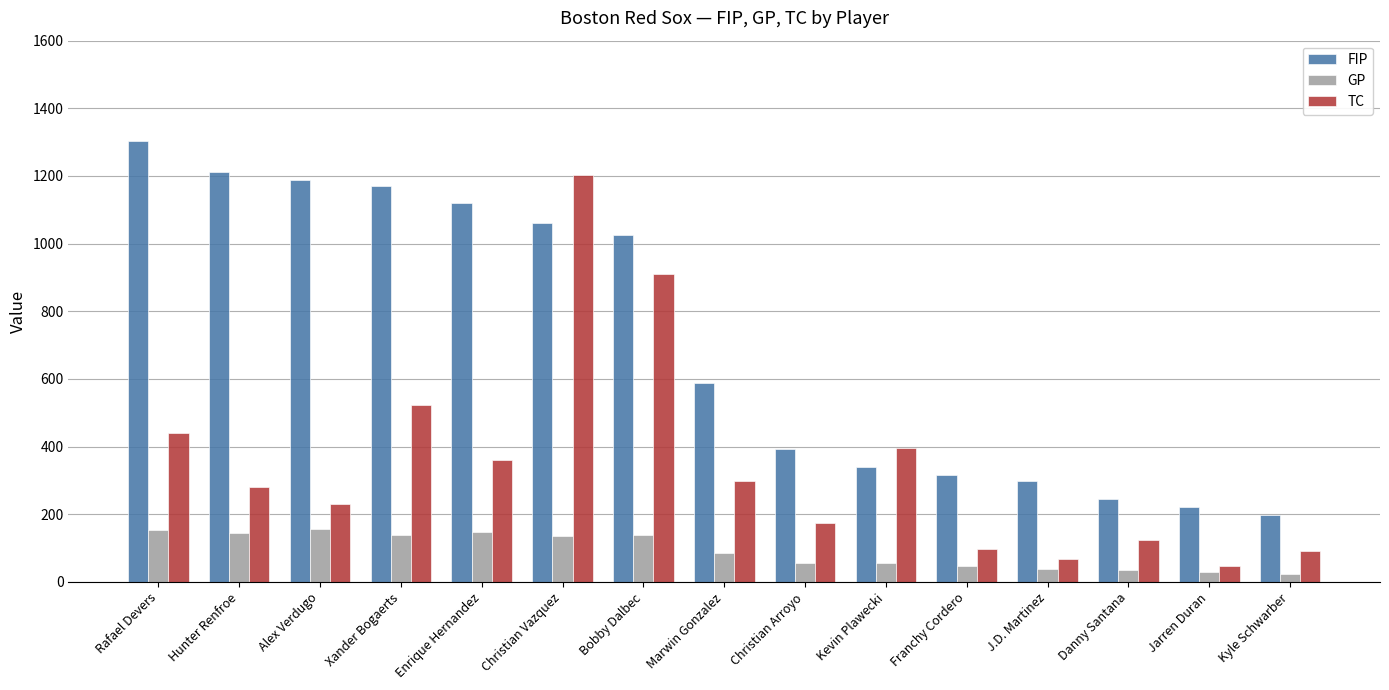

What position from the right is Christian Vazquez?

10